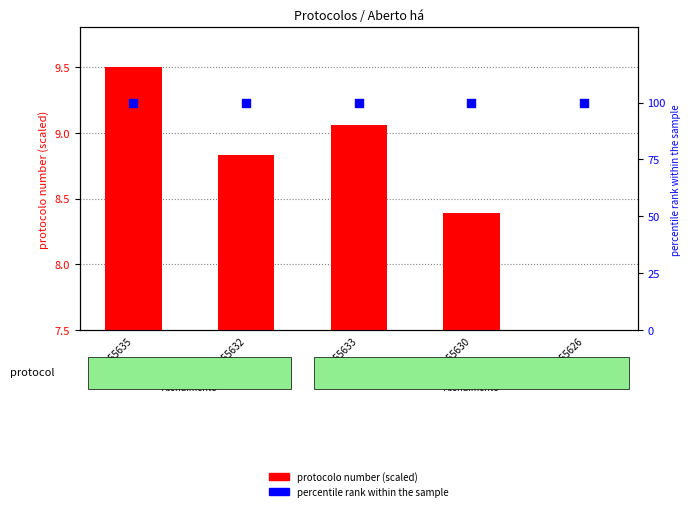

What is the total value across all series at 1955632?

108.8